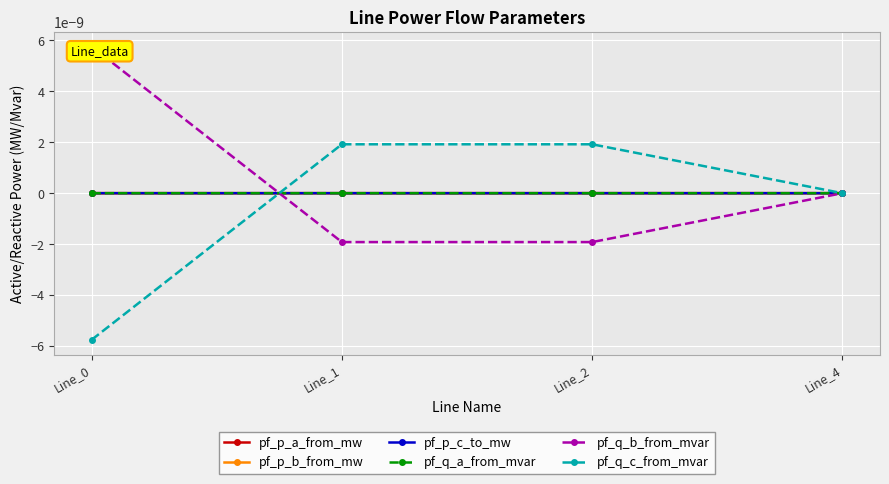

At which category does pf_p_a_from_mw reach its first local valley?

Line_2